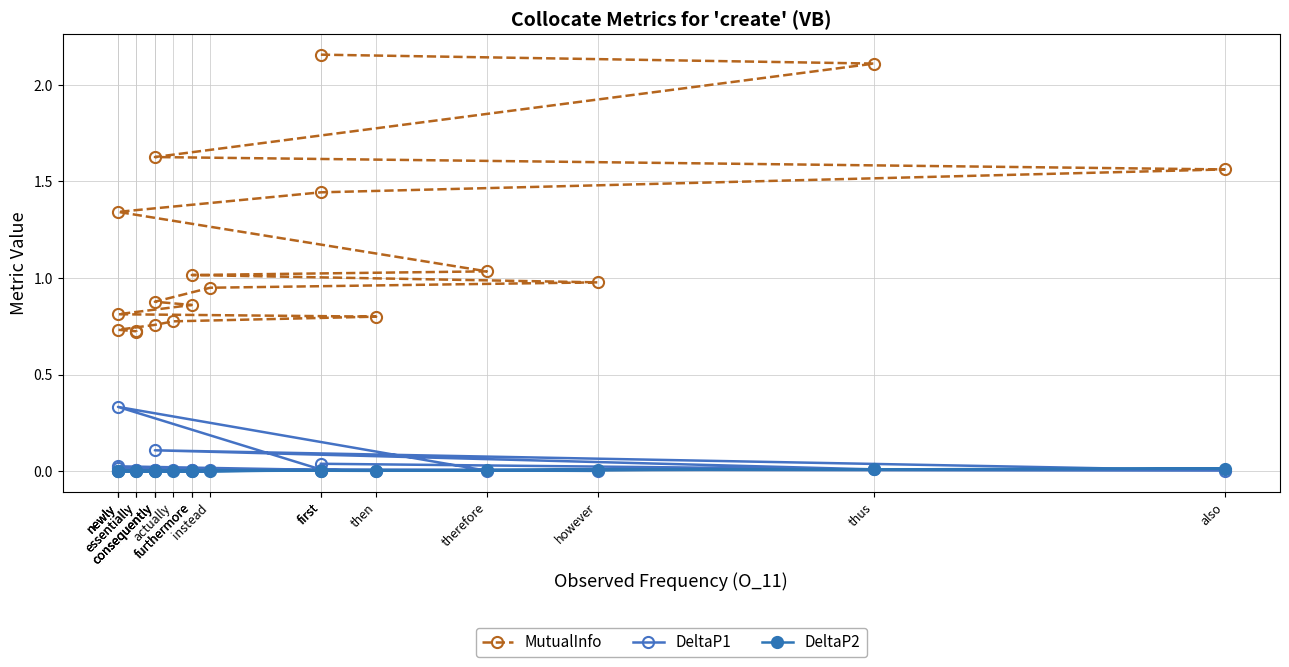

True or false: MutualInfo has a value of 1.3 at consequently.

False